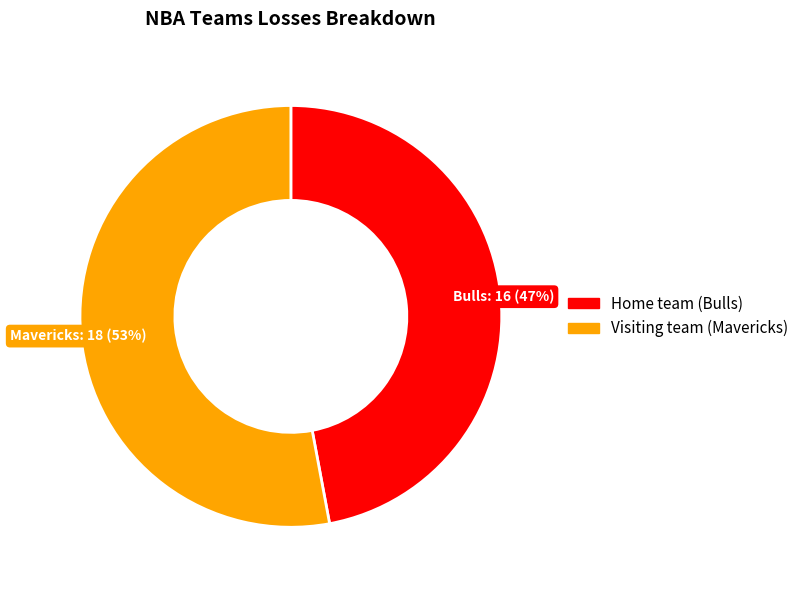

Combined, do Visiting team (Mavericks) and Home team (Bulls) account for over 50%?

Yes